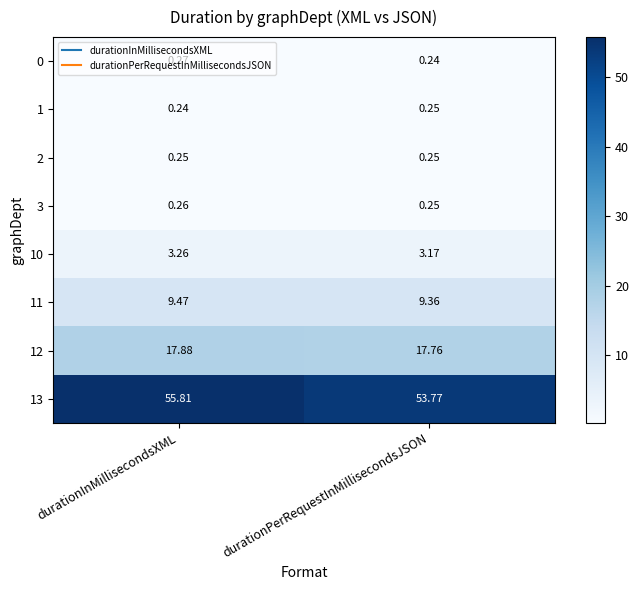

List the labels in order of 10 value, smallest first.

durationPerRequestInMillisecondsJSON, durationInMillisecondsXML